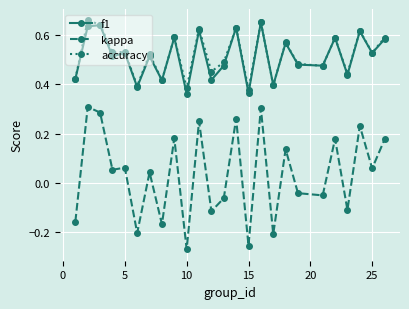

True or false: accuracy and kappa cross at least once.

False